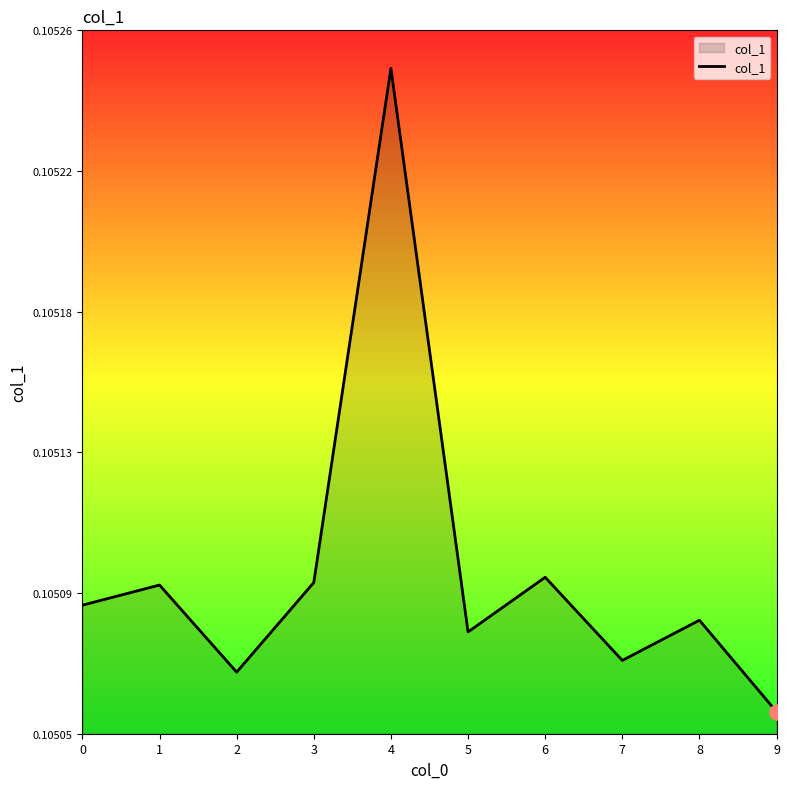

Which has a higher value, 4 or 9?

4